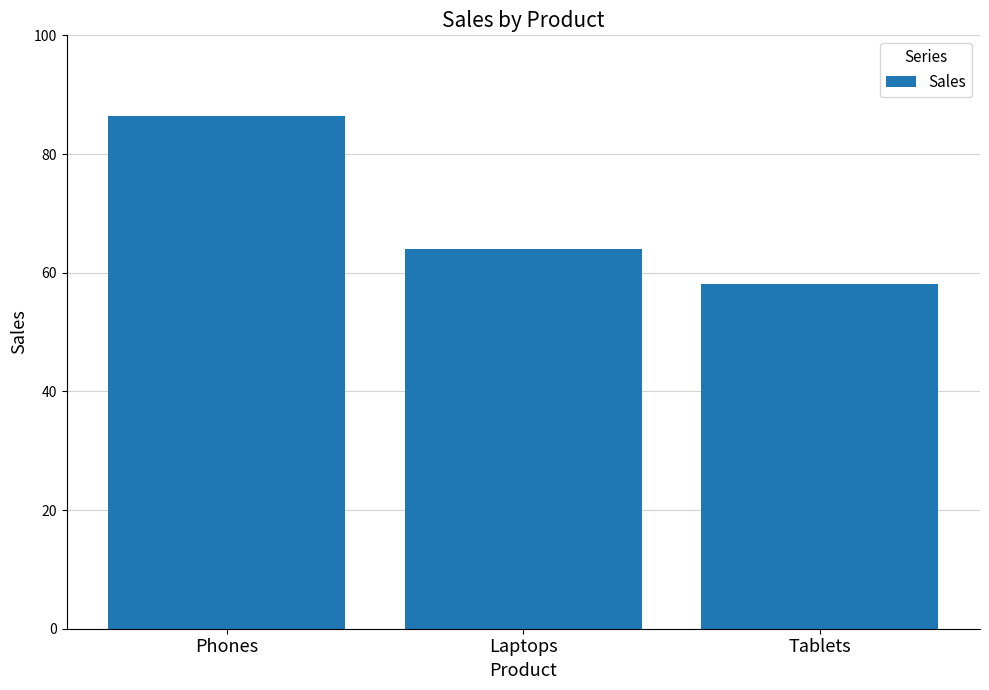

Reading left to right, extract all data points from this chart.

86.4	64.0	58.0